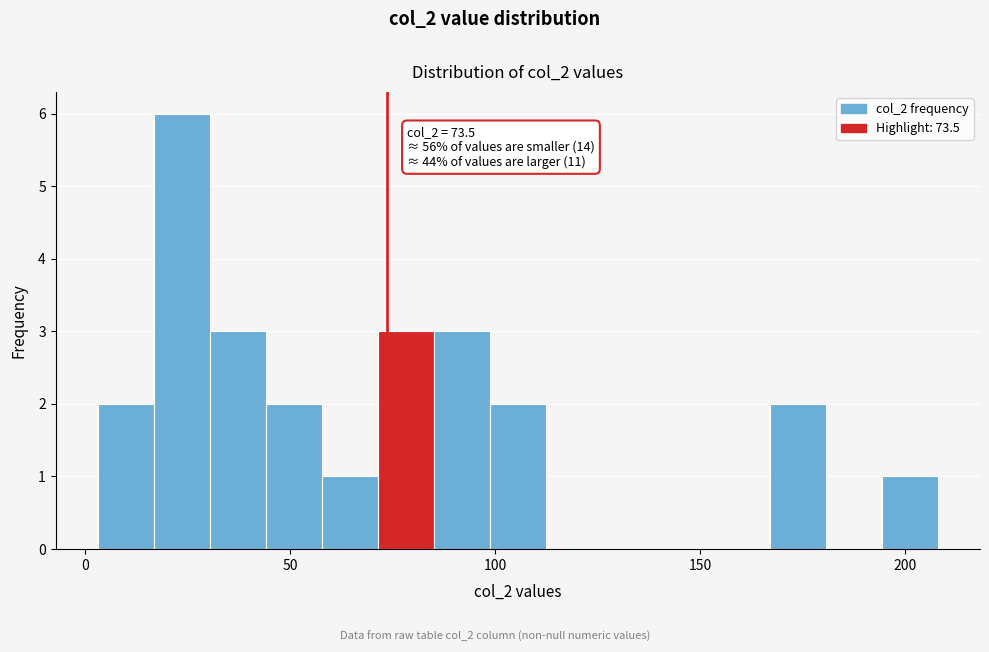

Read against the x-axis, roughly where is the centre of the tallest bar?

25